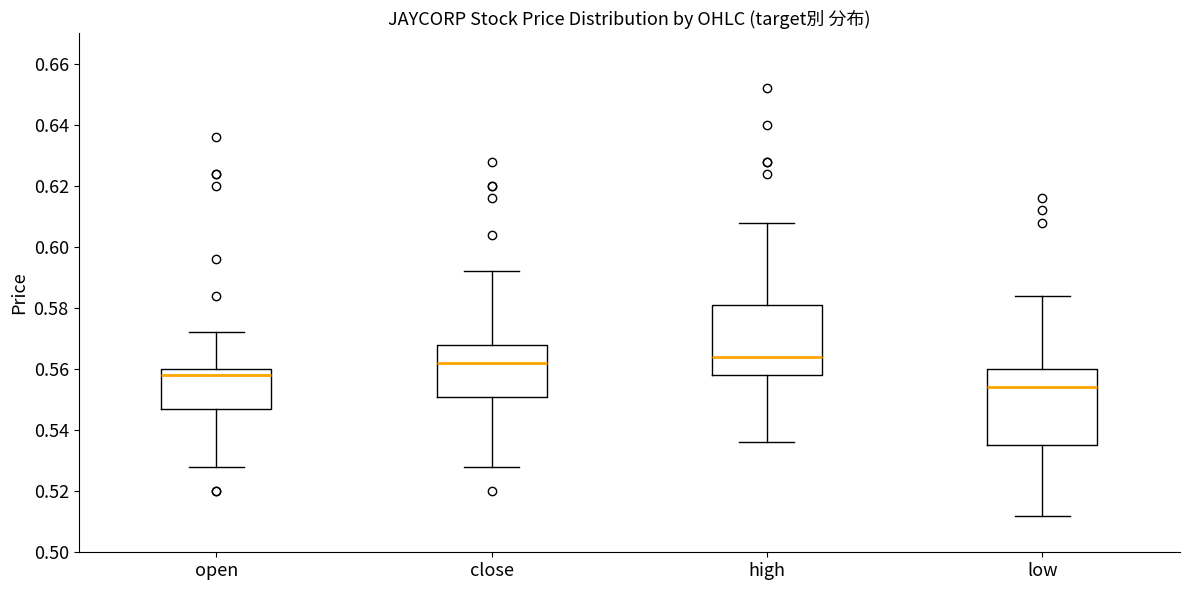

Reading left to right, read every box against the y-axis: the position of its median line, the range the box covers, and the ends of its whiskers. The values are not printed on the chart, so give them approximately, as read against the axis.

open: median 0.558, box 0.548 to 0.560, whiskers 0.528 to 0.572
close: median 0.562, box 0.552 to 0.568, whiskers 0.528 to 0.592
high: median 0.564, box 0.558 to 0.582, whiskers 0.536 to 0.608
low: median 0.554, box 0.536 to 0.560, whiskers 0.512 to 0.584